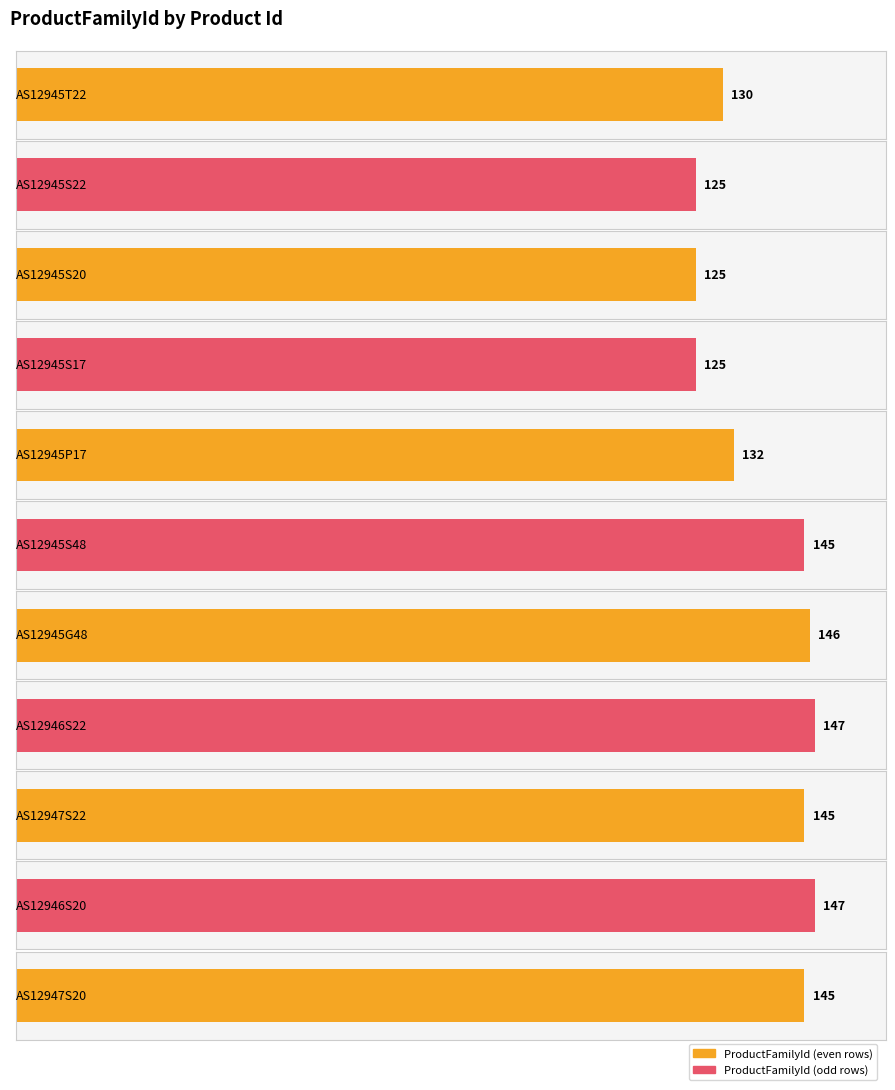

Reading left to right, what are all the values shown in this chart?

AS12945T22=130	AS12945S22=125	AS12945S20=125	AS12945S17=125	AS12945P17=132	AS12945S48=145	AS12945G48=146	AS12946S22=147	AS12947S22=145	AS12946S20=147	AS12947S20=145